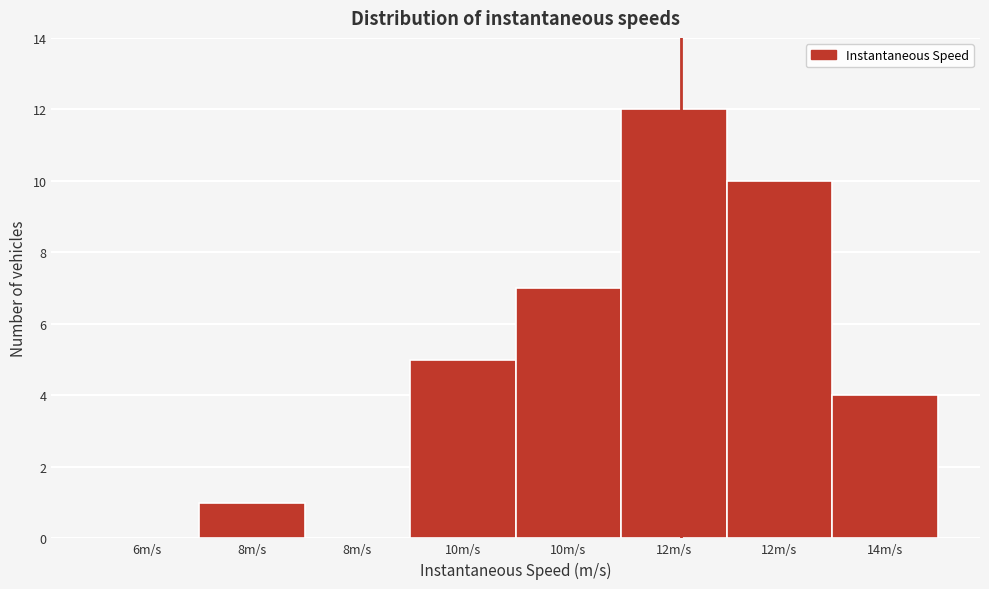

Count the number of categories in the chart.

8